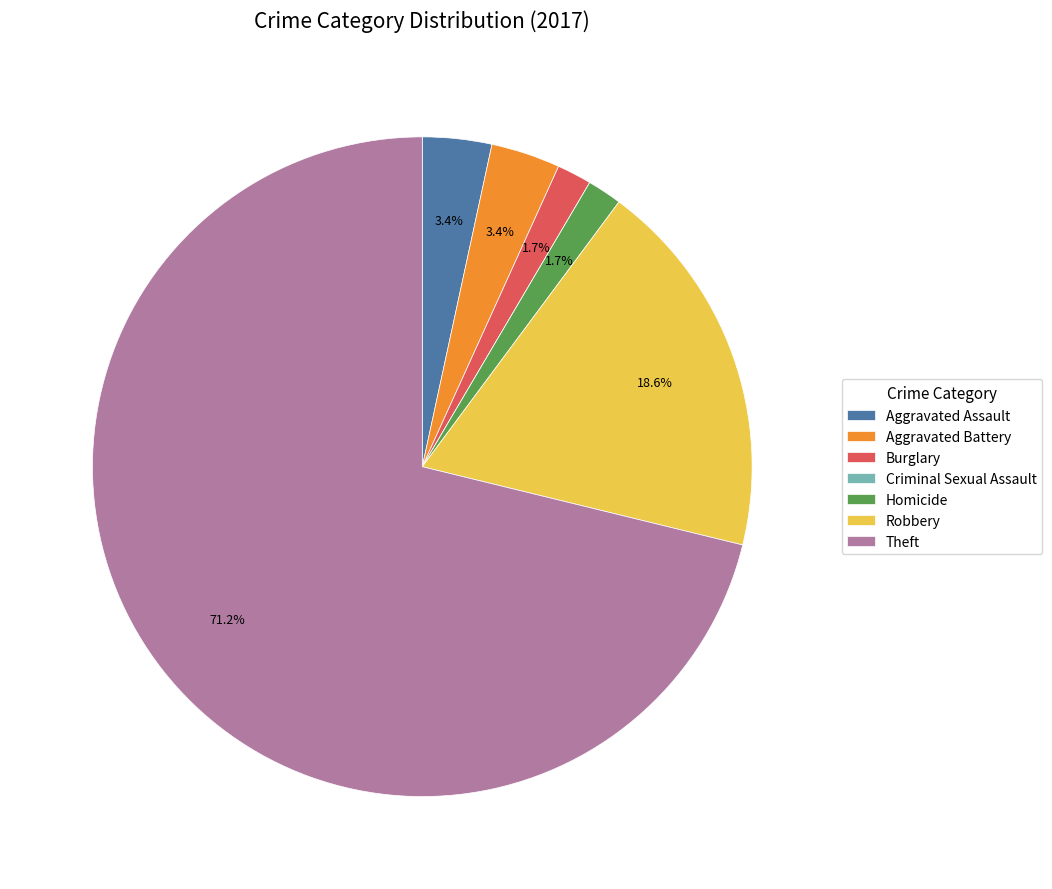

Between Homicide and Aggravated Assault, which is larger?

Aggravated Assault